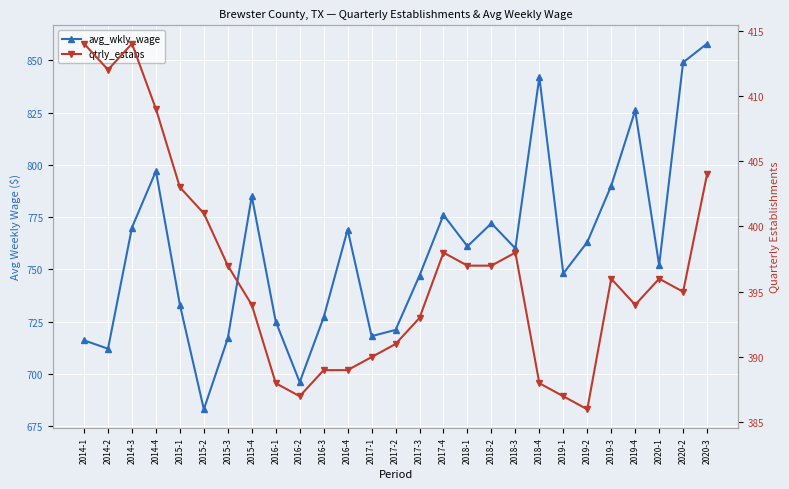

What is the sum of all qtrly_estabs values?

10707